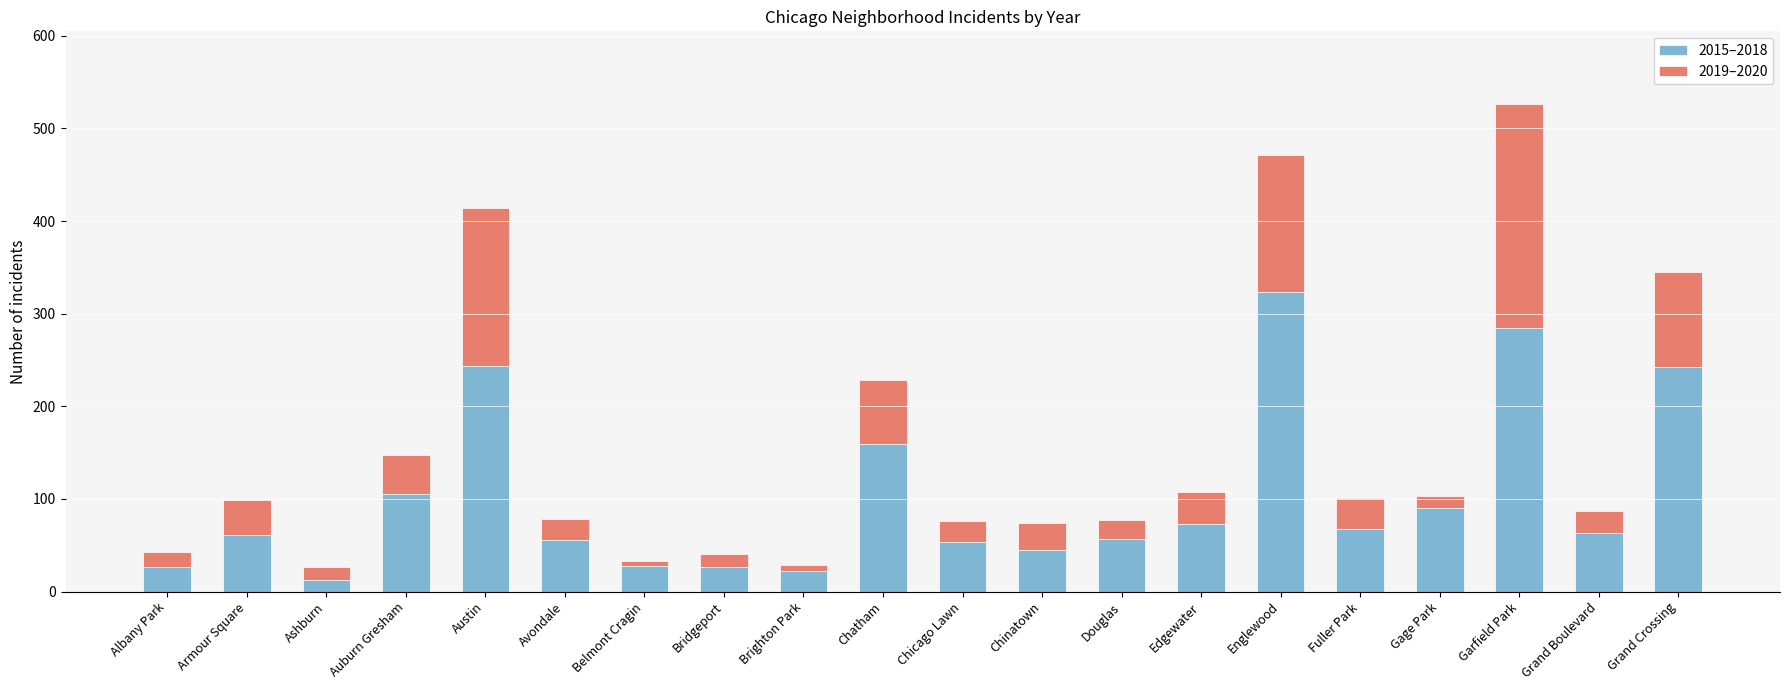

What is the total value across all series at Gage Park?

103